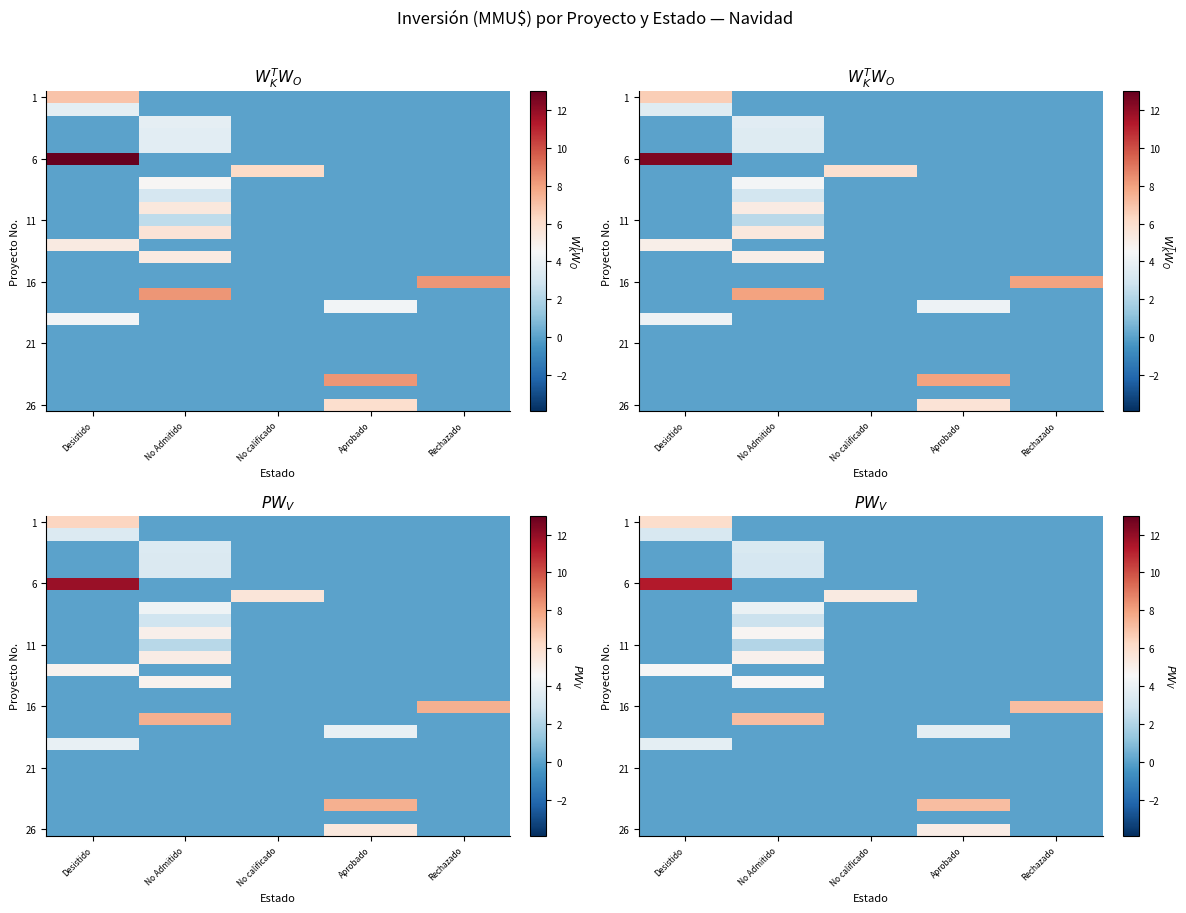

Count the number of data series in this chart.

26